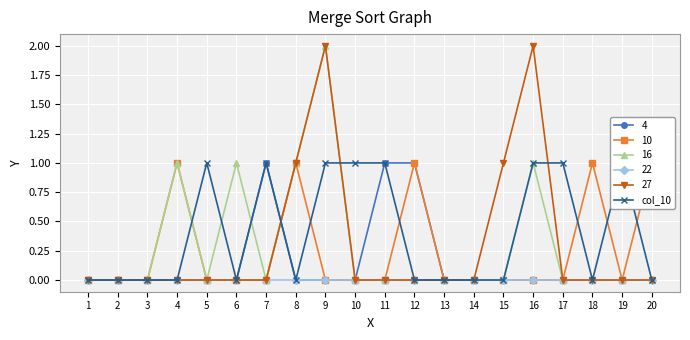

Where is the first local minimum?

6